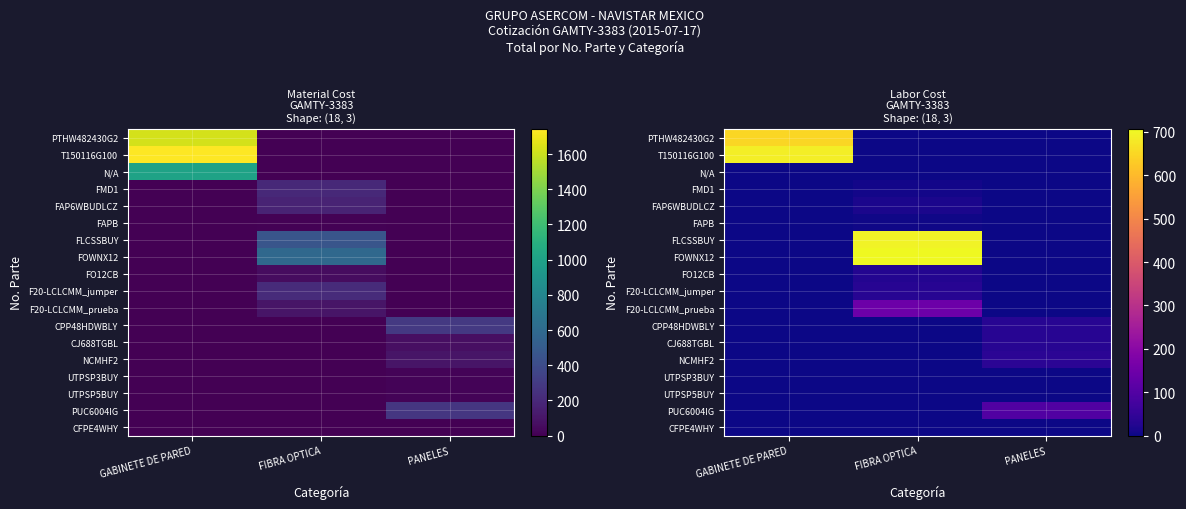

What is the difference between the highest and lowest values at PANELES?

98.0